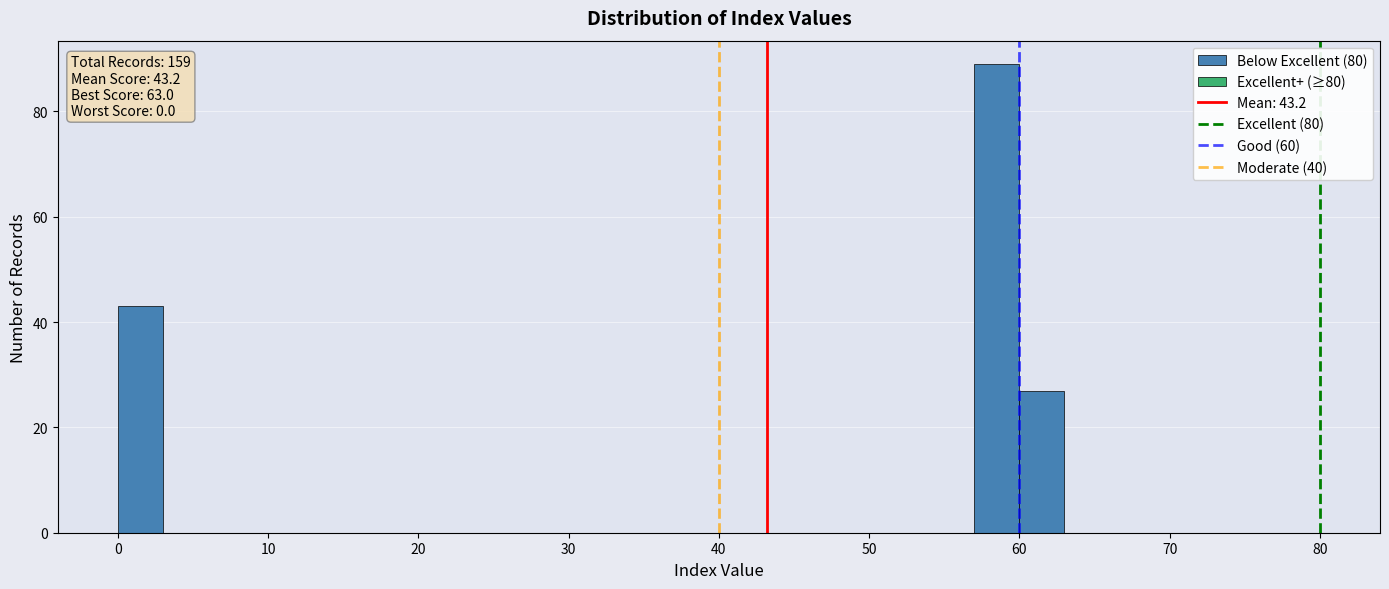

Read against the x-axis, roughly where is the centre of the tallest bar?

59